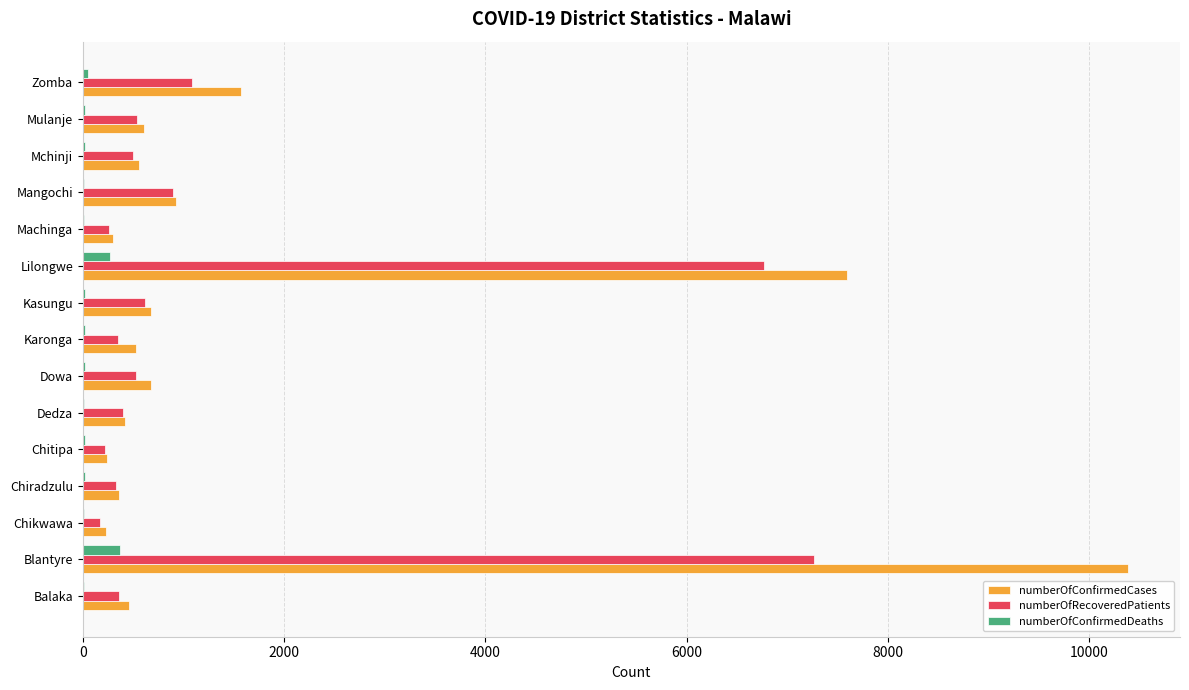

What is the maximum value for numberOfConfirmedCases?

10383